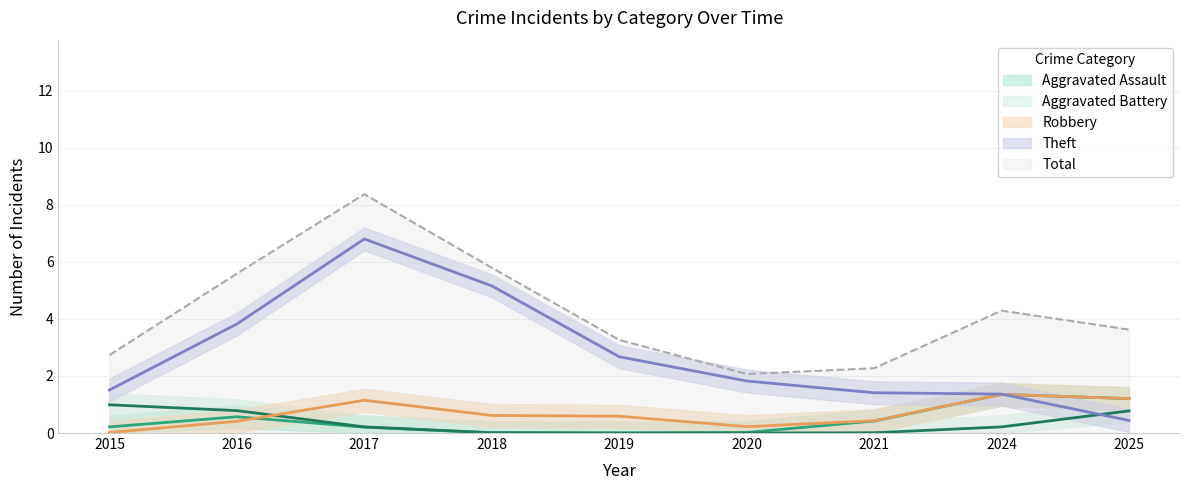

Which has a higher value, 2018 or 2019?

2018